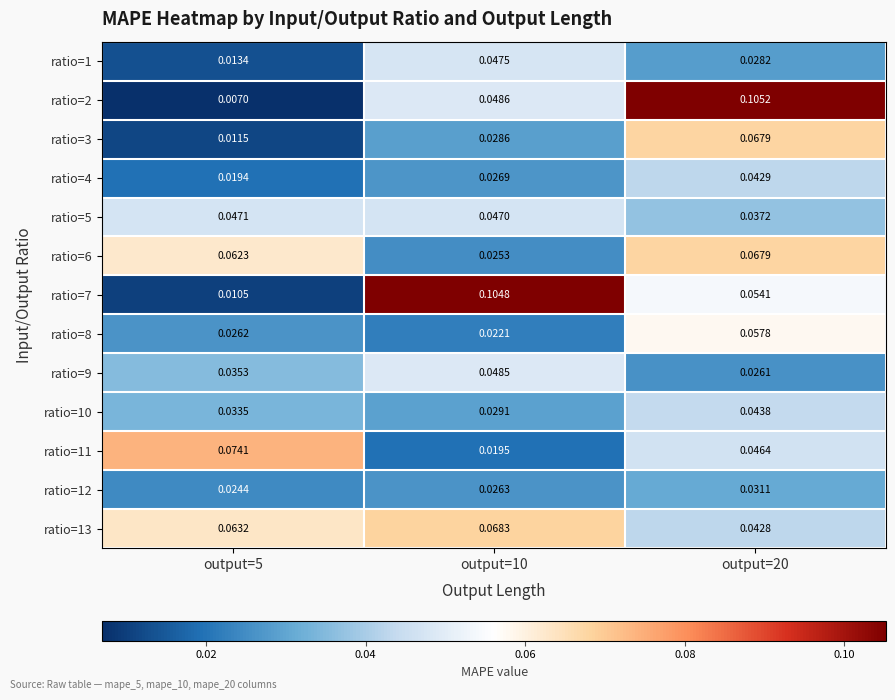

How many categories are shown in the chart?

3